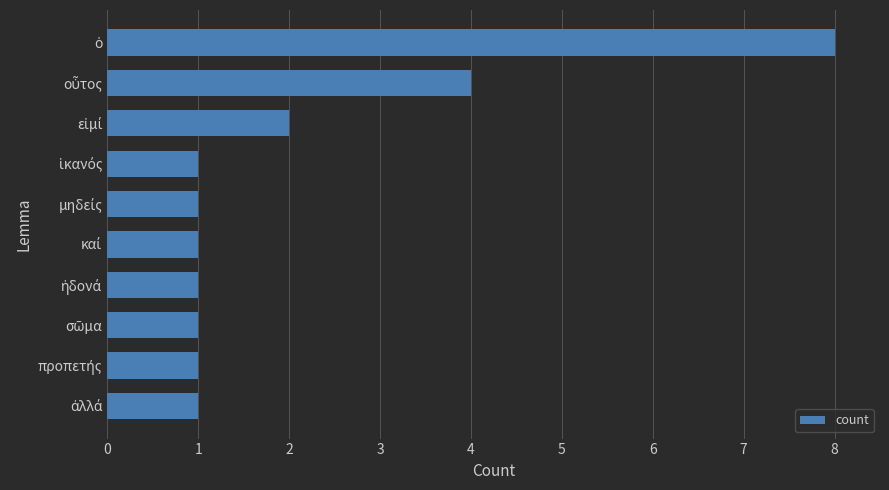

What is the difference between the maximum and second lowest values?

7